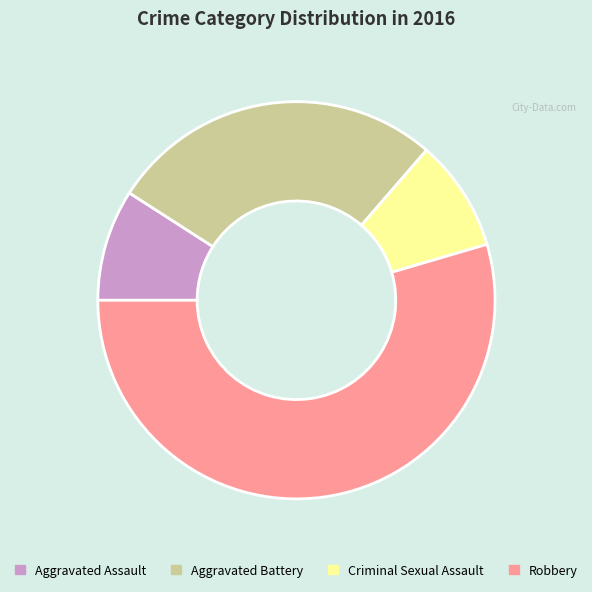

Which slice is the largest?

Robbery